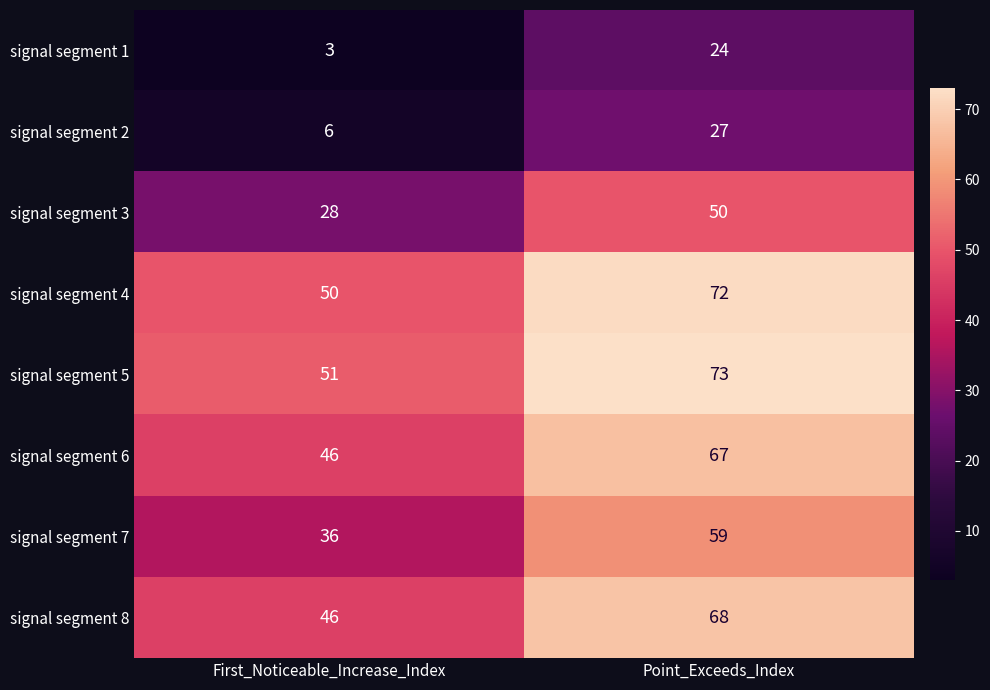

Is it true that signal segment 7 equals 39 at Point_Exceeds_Index?

False